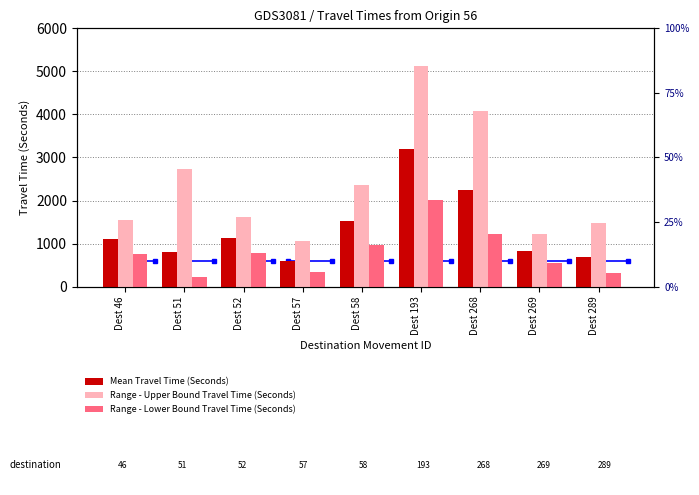

True or false: Range - Upper Bound Travel Time (Seconds) has a value of 1485 at Dest 289.

True